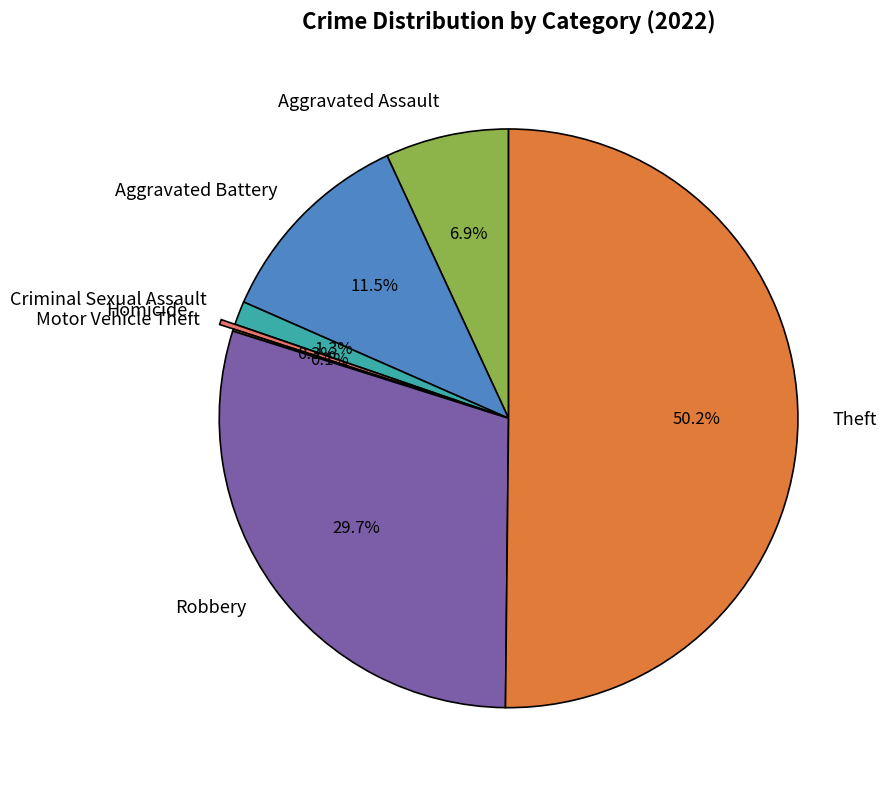

True or false: Theft accounts for 62% of the total.

False